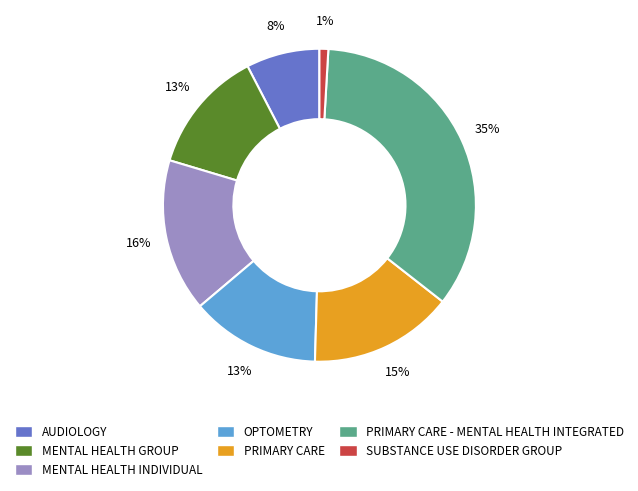

Is there a majority slice in this chart?

No